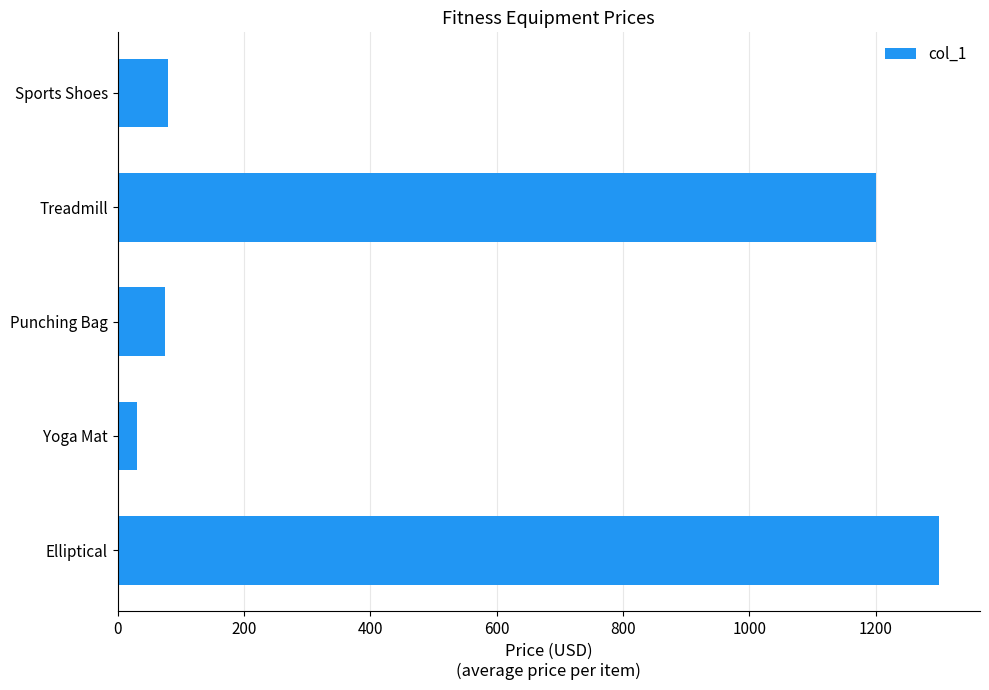

How many series are shown in this chart?

1